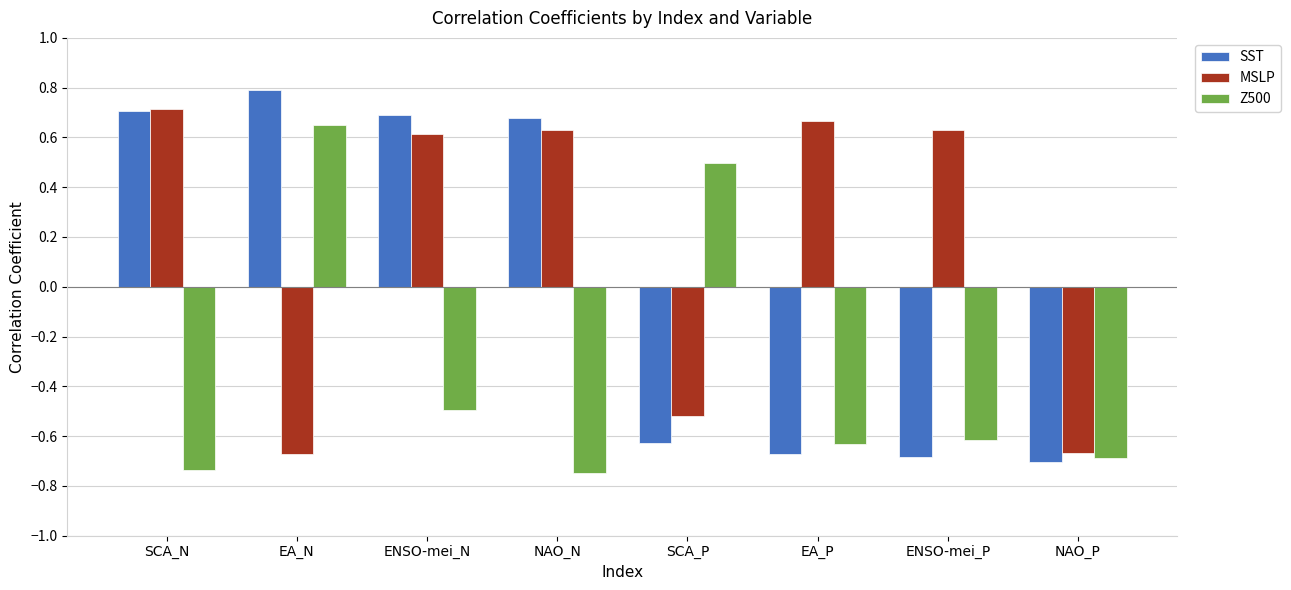

Between SCA_N and SCA_P, which series saw the biggest shift?

SST